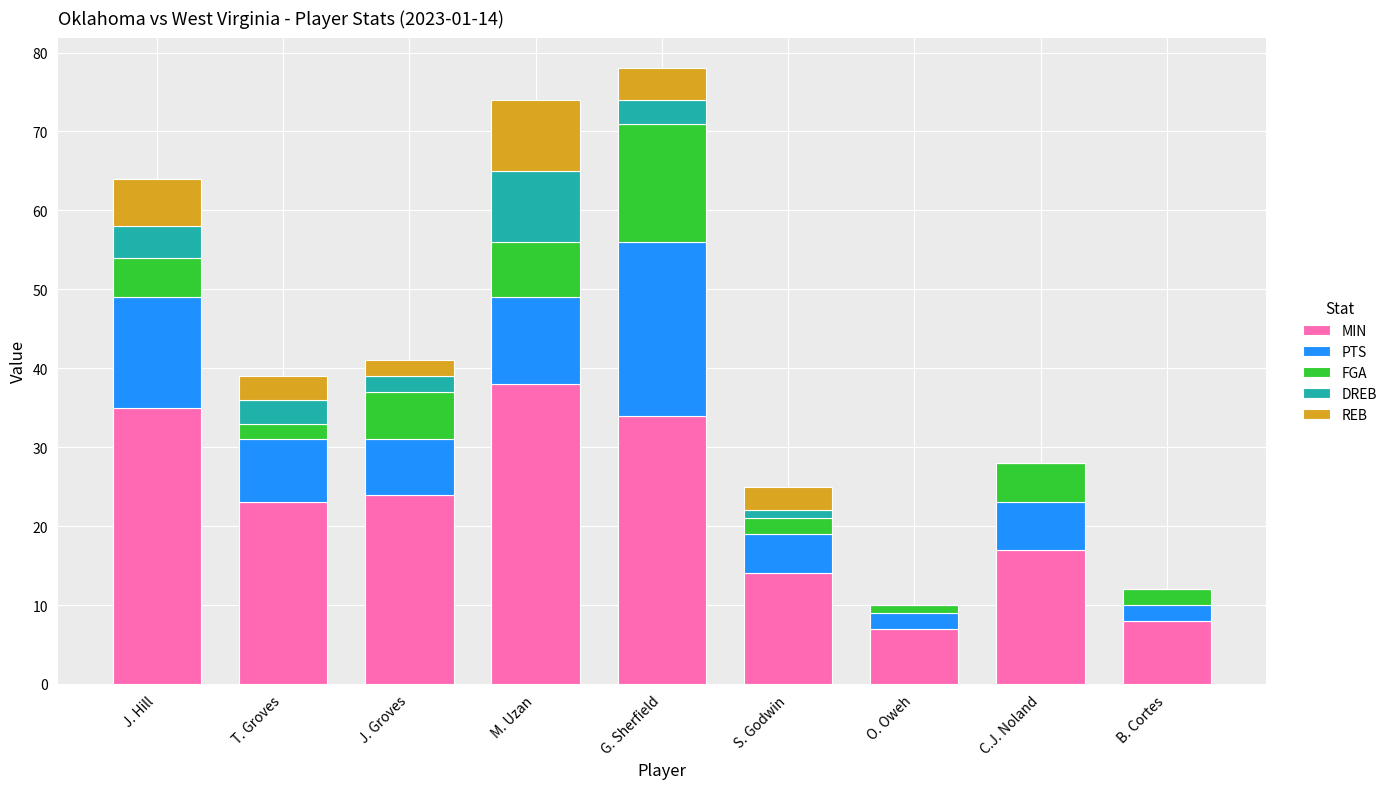

What is the total value across all series at M. Uzan?

74